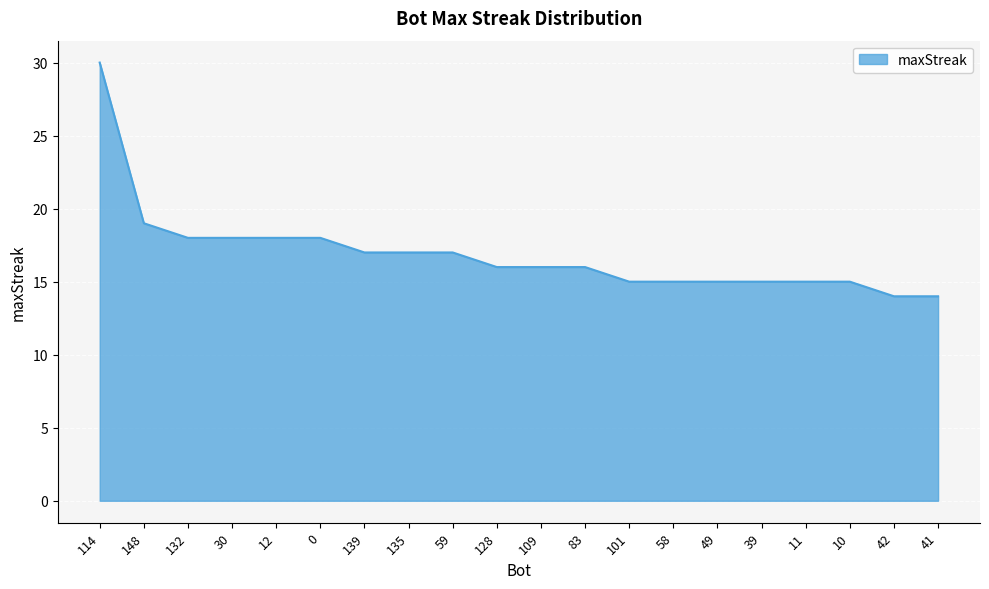

What is the difference between the maximum and minimum values?

16